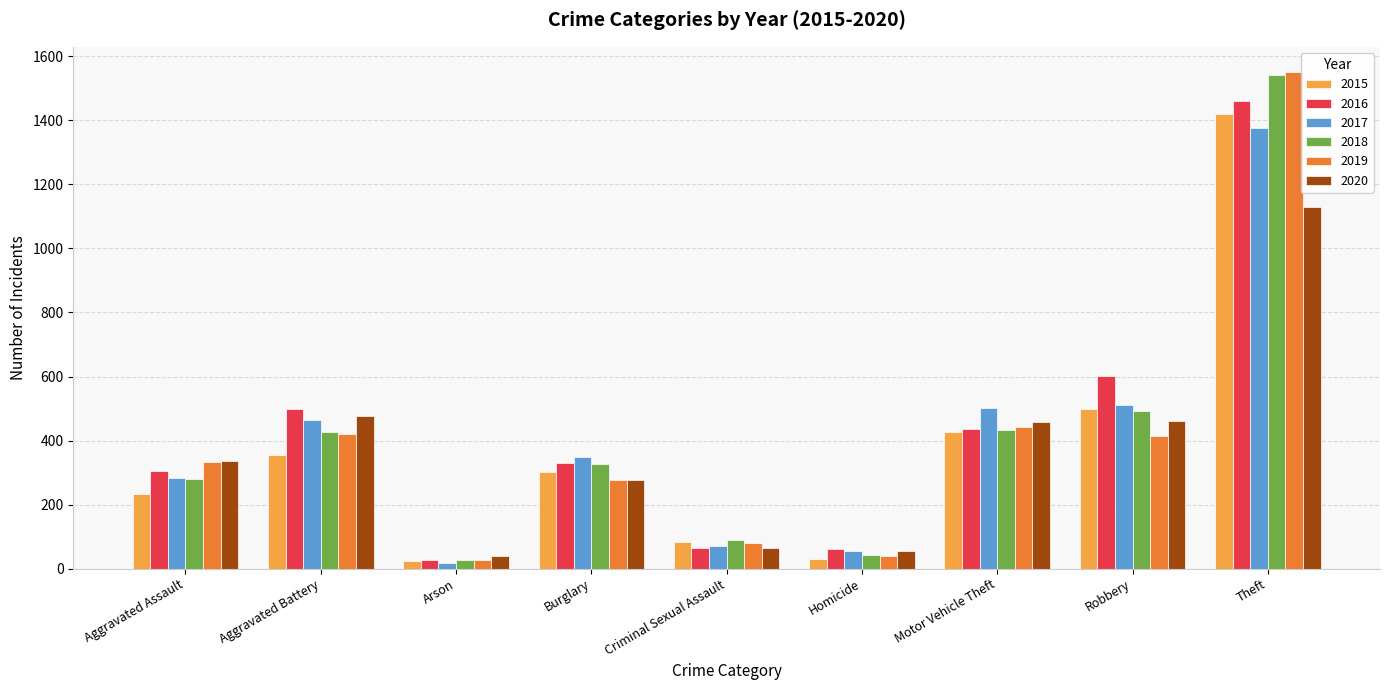

How many bars are there in total?

54